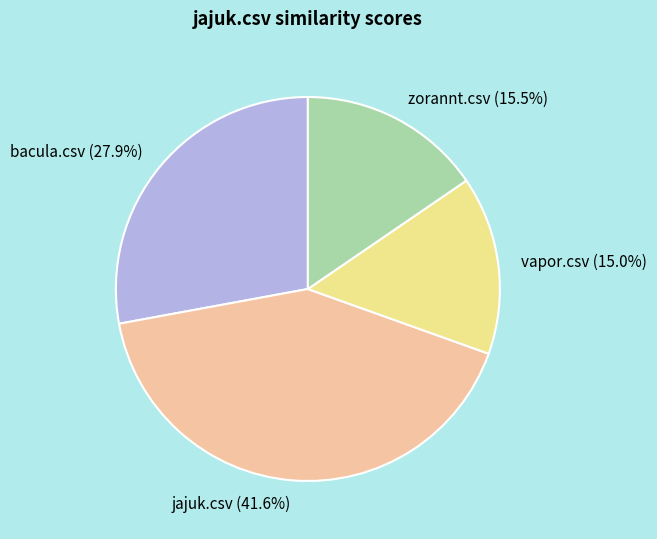

To the nearest percent, what is the average slice percentage?

25%